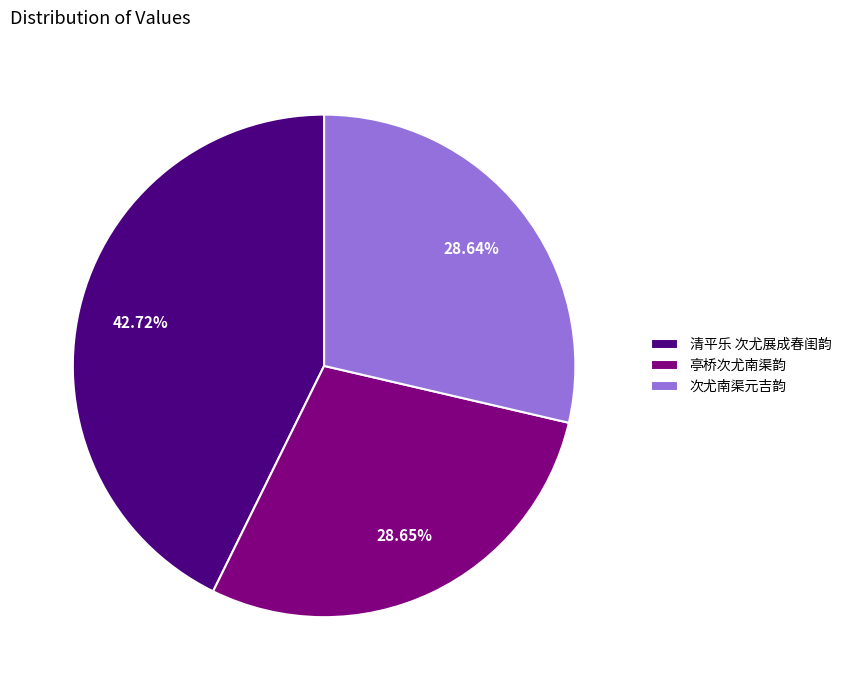

Does 清平乐 次尤展成春闺韵 account for over 50% of the chart?

No